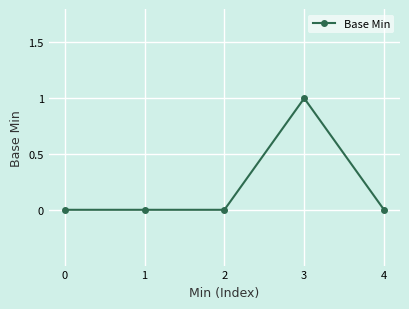

What is the sum of all values?

1